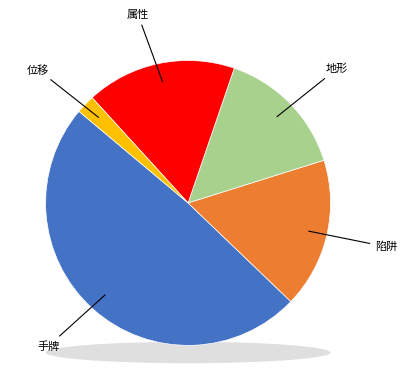

What percentage is the 陷阱 slice, to the nearest percent?

17%